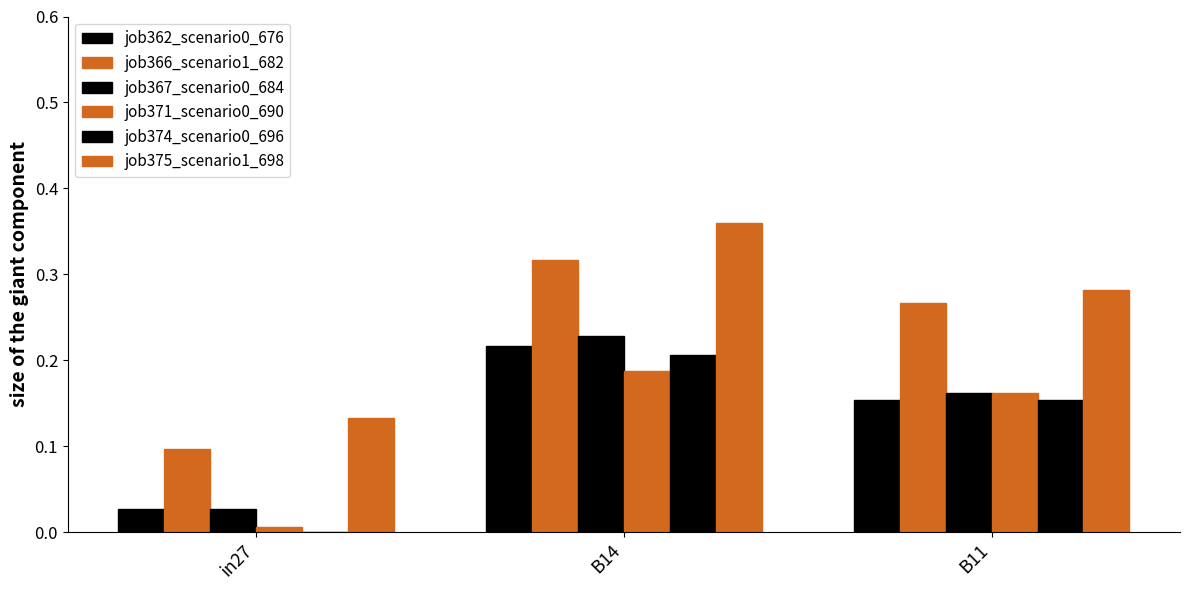

Does the chart contain stacked bars?

No